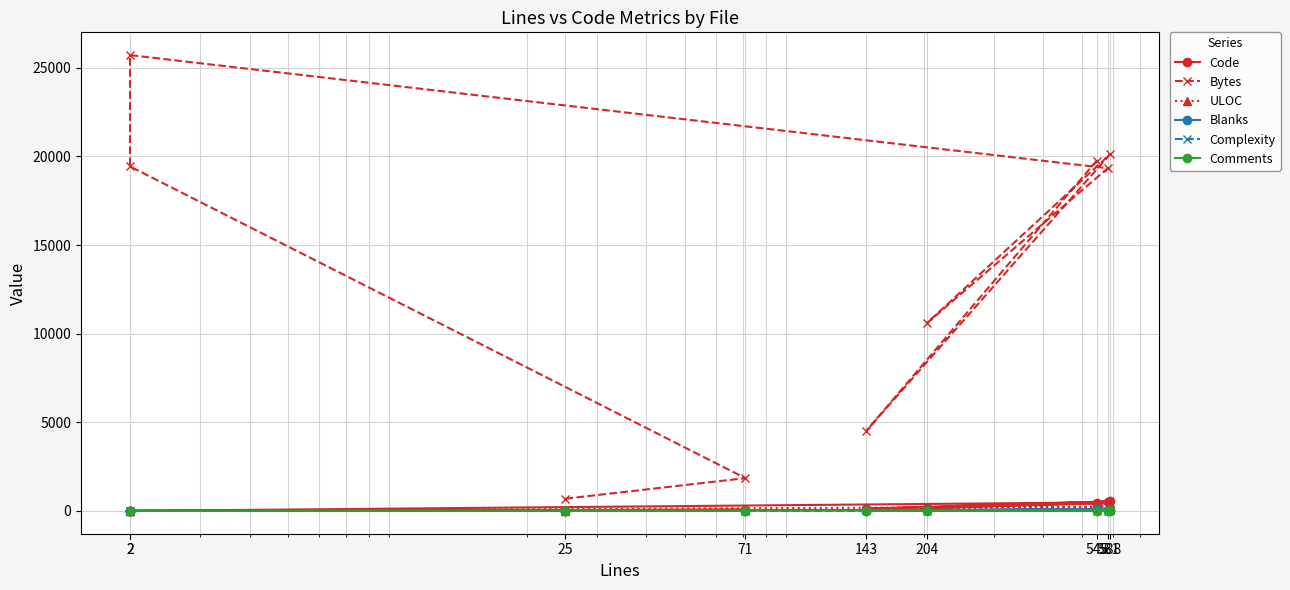

At which category does Blanks reach its first local peak?

581